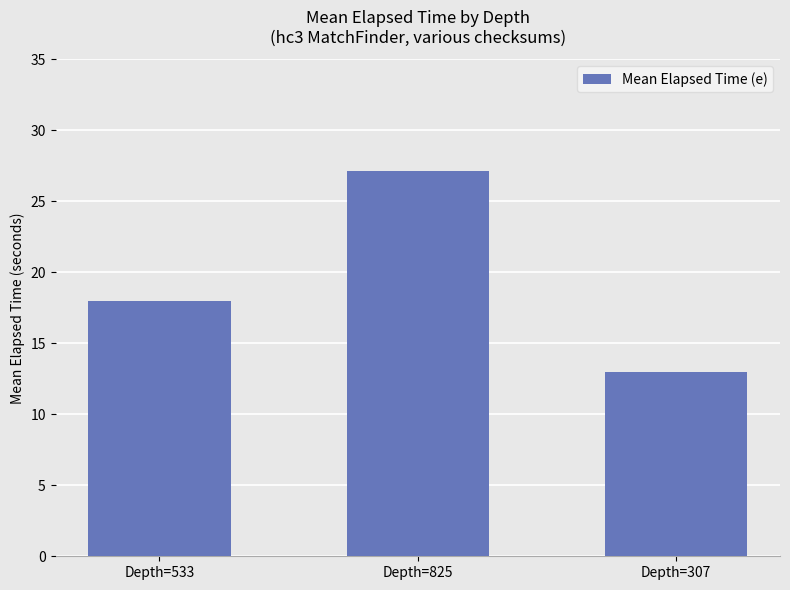

Rank the categories by value from highest to lowest.

Depth=825, Depth=533, Depth=307